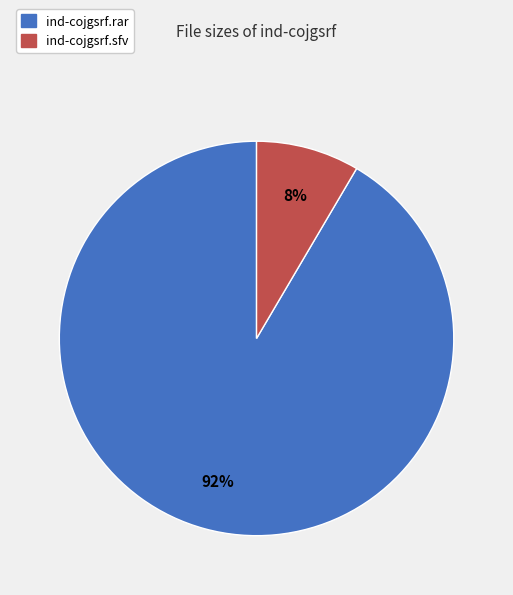

Is there any slice that represents more than half of the pie?

Yes